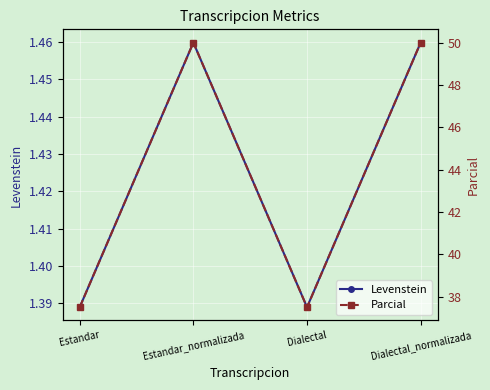

What are all the series names shown in the legend?

Levenstein, Parcial